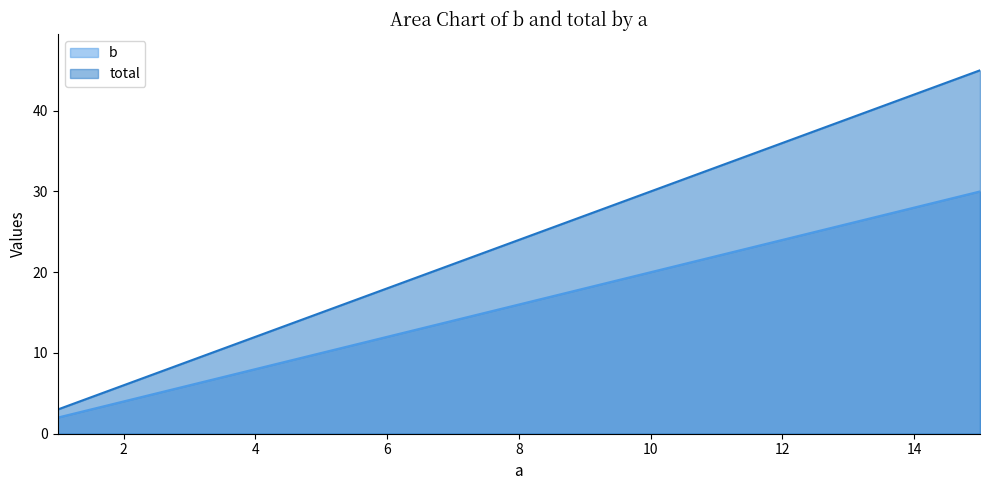

True or false: total has more than 0 points higher than both neighbors.

False